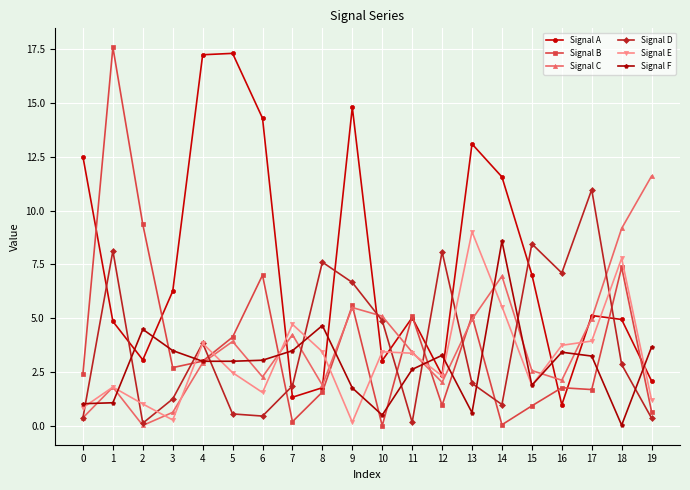

True or false: Signal E and Signal D cross at least once.

True